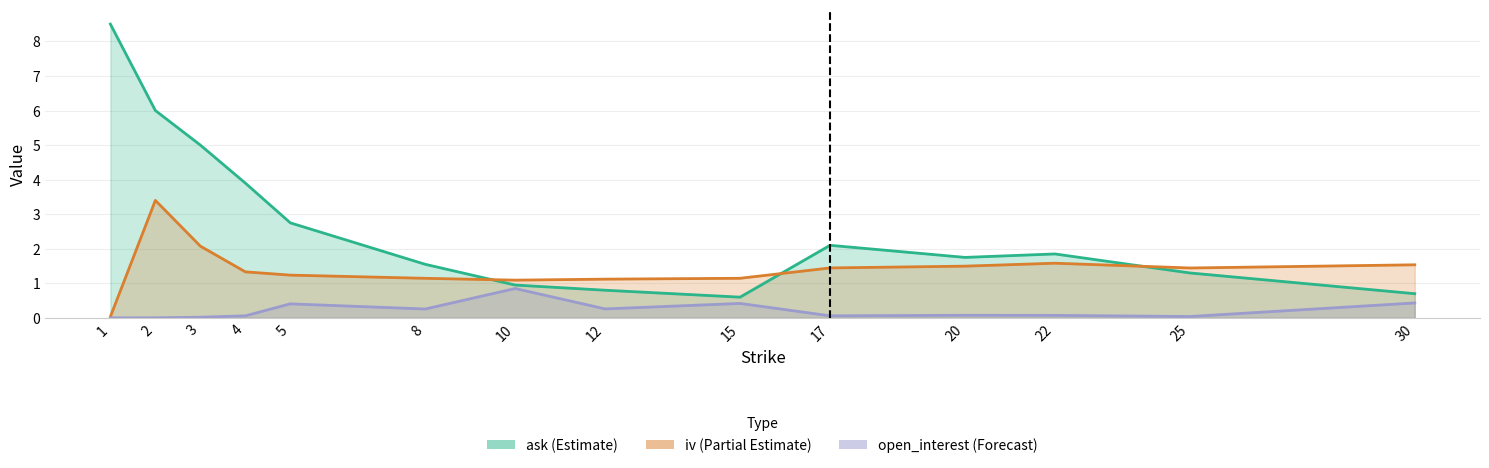

What is the value of the ask point at the 4th from the left?

3.9